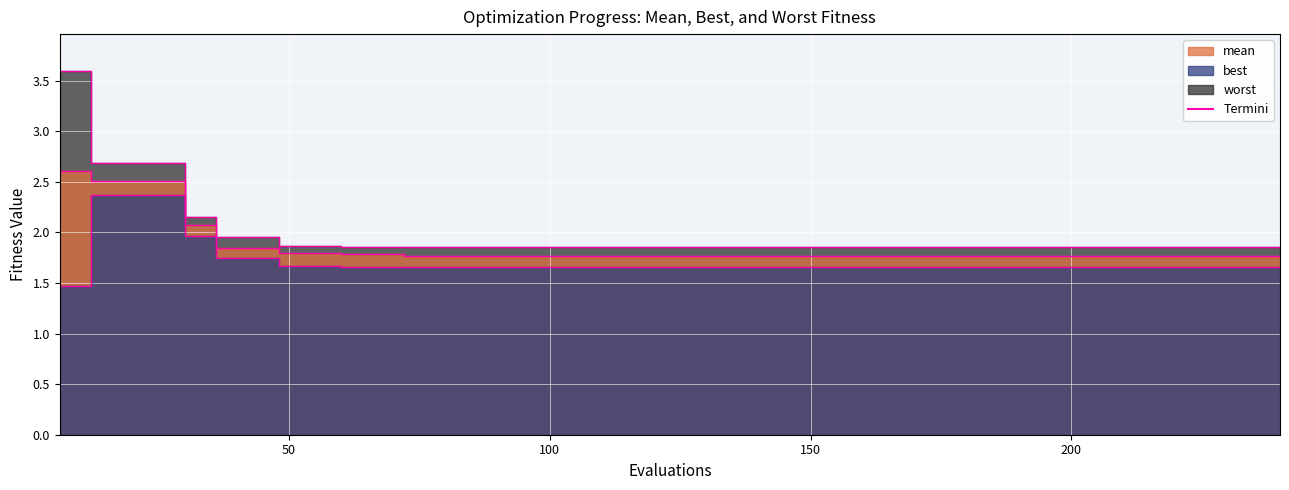

Is it true that worst equals 2.2 at 30?

True